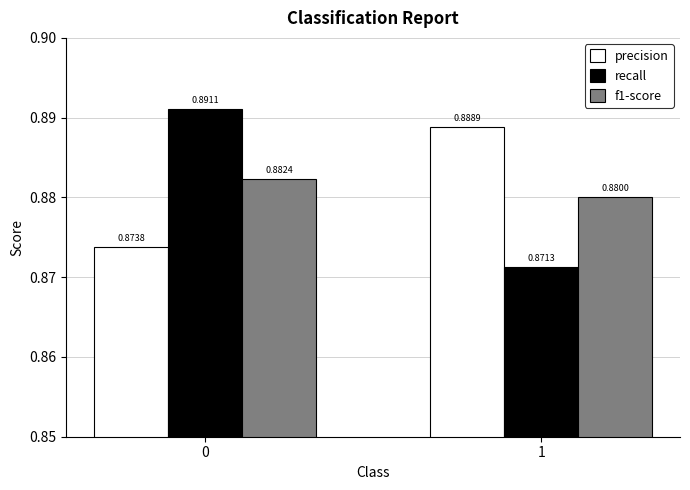

How many groups of bars are there?

2